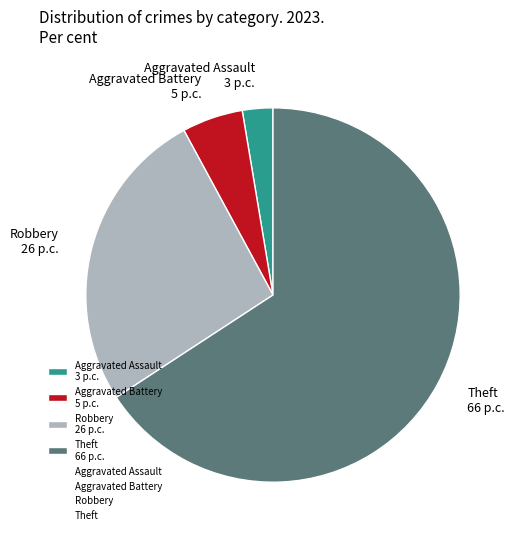

Rank the categories by value from highest to lowest.

Theft 66 p.c., Robbery 26 p.c., Aggravated Battery 5 p.c., Aggravated Assault 3 p.c.